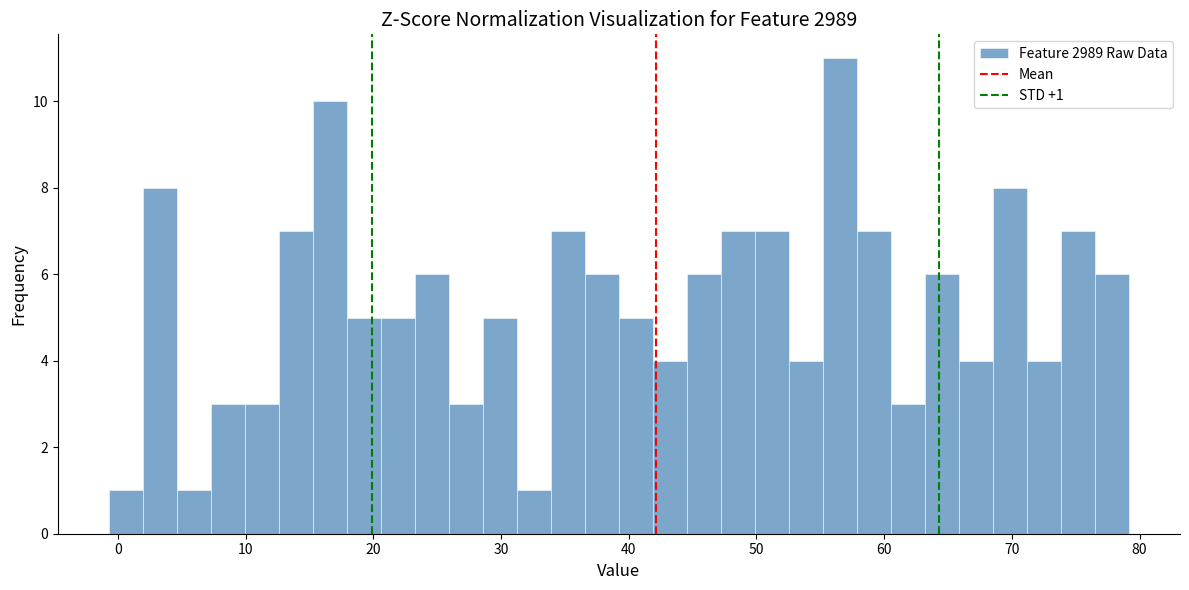

Around what value on the x-axis is the tallest bar? Give the approximate position of its centre, as read against the axis.

57